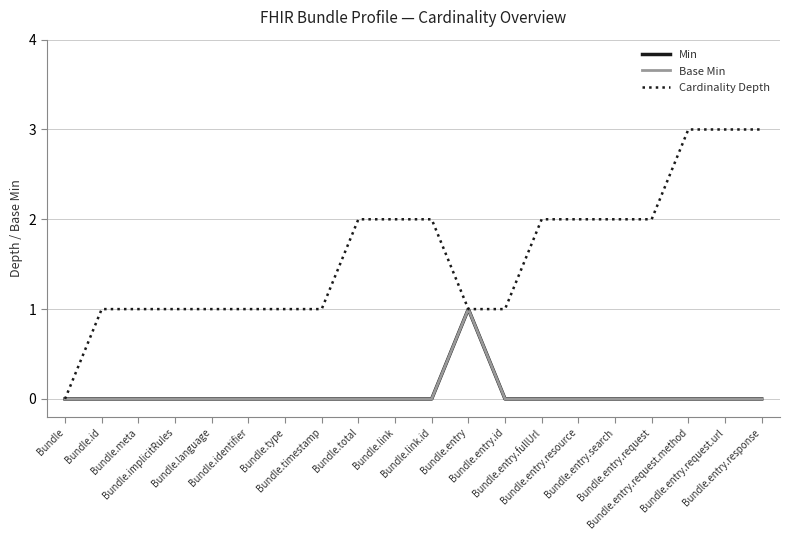

Is this an area chart (filled region under the line)?

No